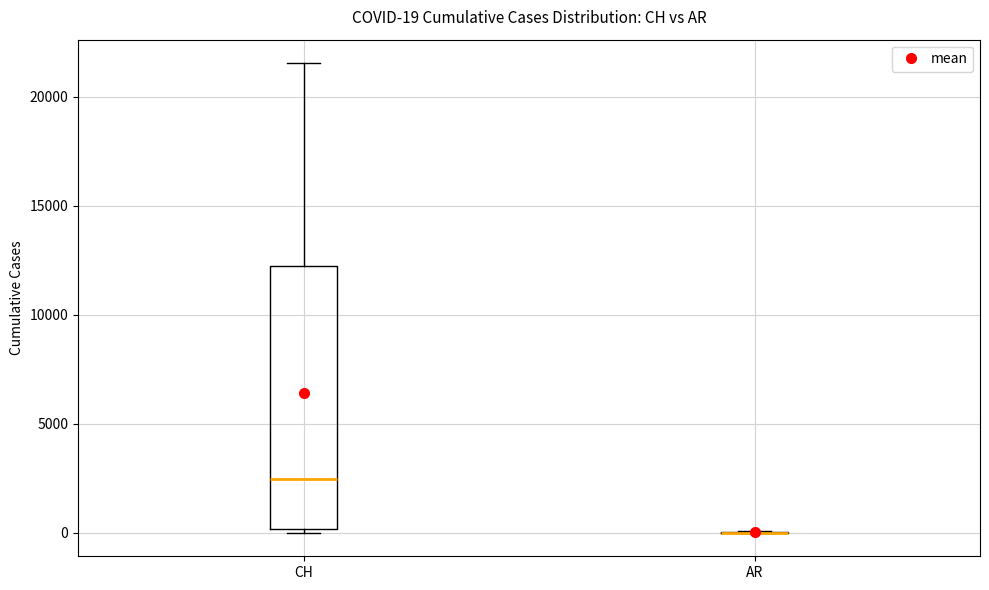

Which box is the tallest, from its lower edge to its upper edge?

CH